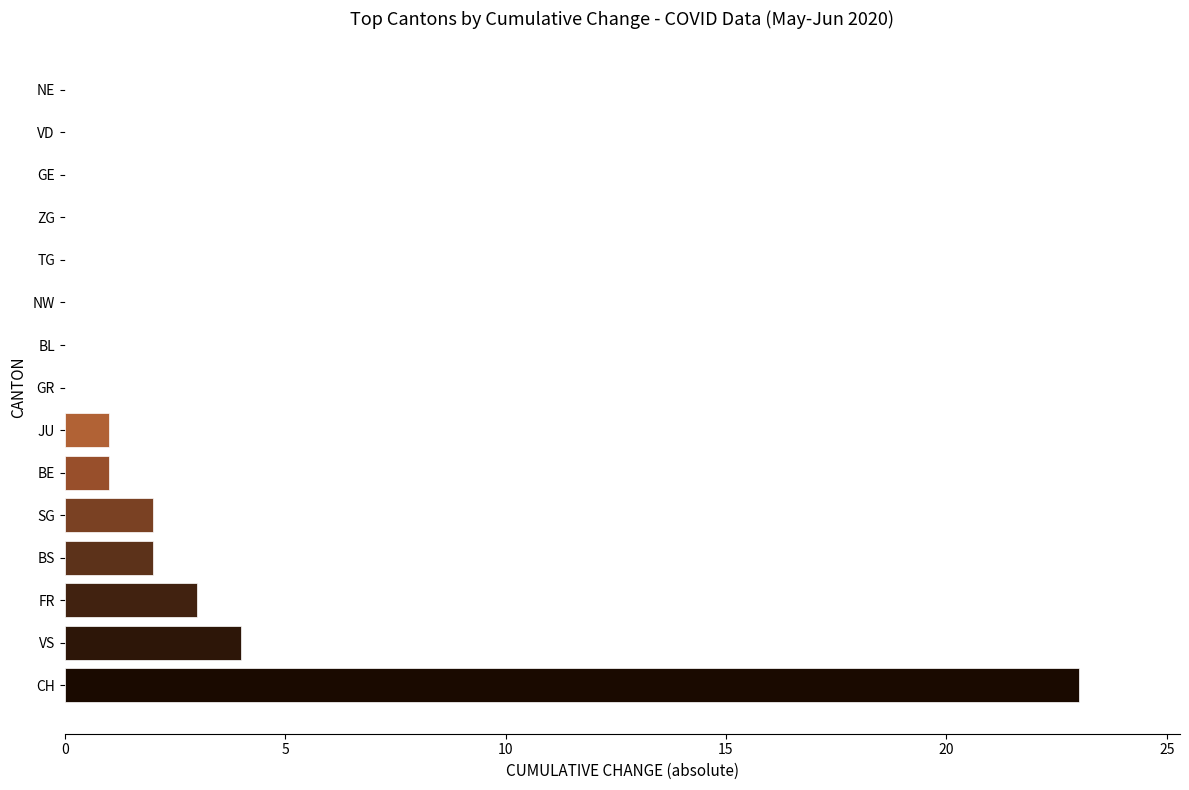

What is the sum of all values?

36